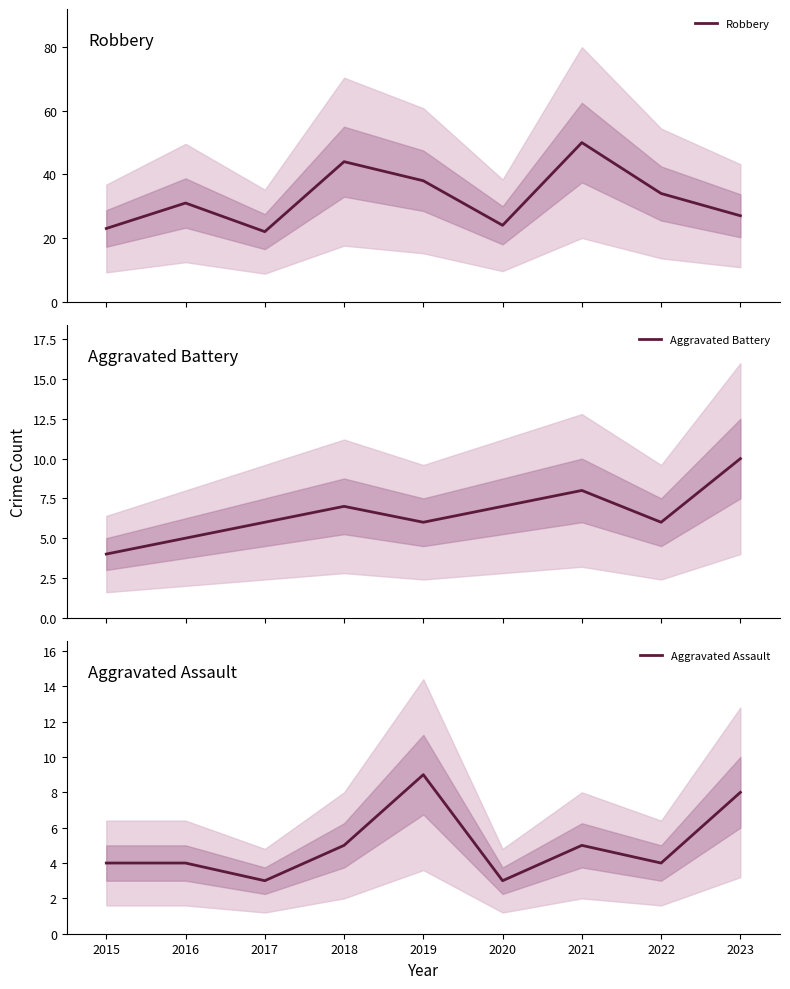

What is the value of the Robbery point at the 3rd from the left?

22